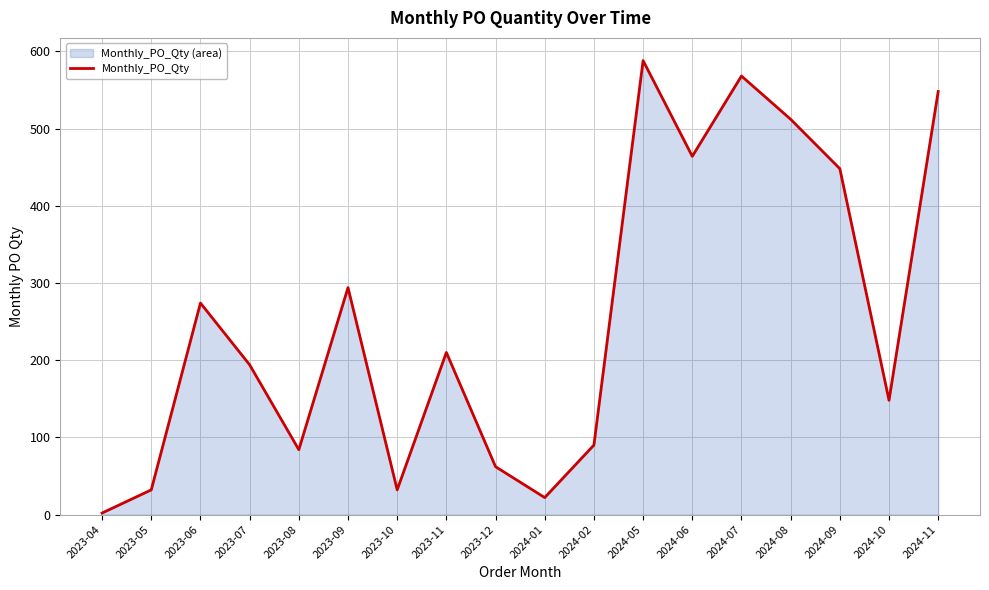

Reading right to left, list all the values displayed in this chart.

2024-11=548	2024-10=148	2024-09=448	2024-08=512	2024-07=568	2024-06=464	2024-05=588	2024-02=90	2024-01=22	2023-12=62	2023-11=210	2023-10=32	2023-09=294	2023-08=84	2023-07=194	2023-06=274	2023-05=32	2023-04=2